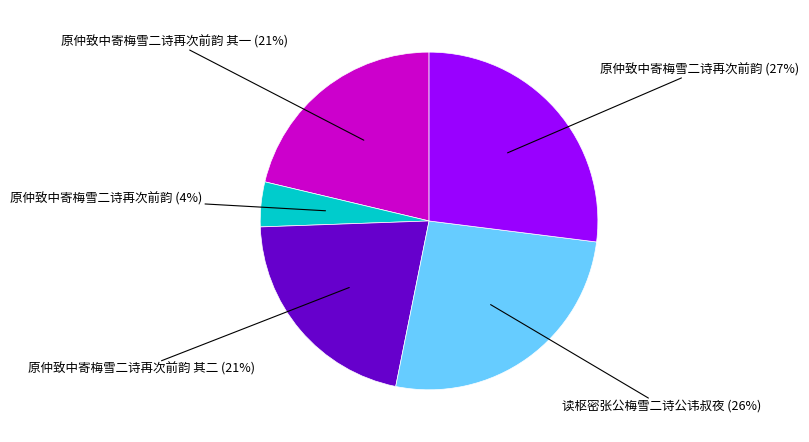

To the nearest percent, what is the average slice percentage?

20%